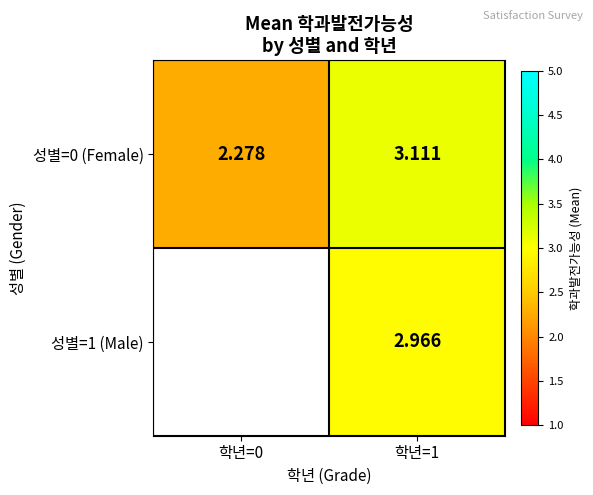

Is the value of 성별=0 (Female) at 학년=0 greater than the value of 성별=1 (Male) at 학년=1?

No